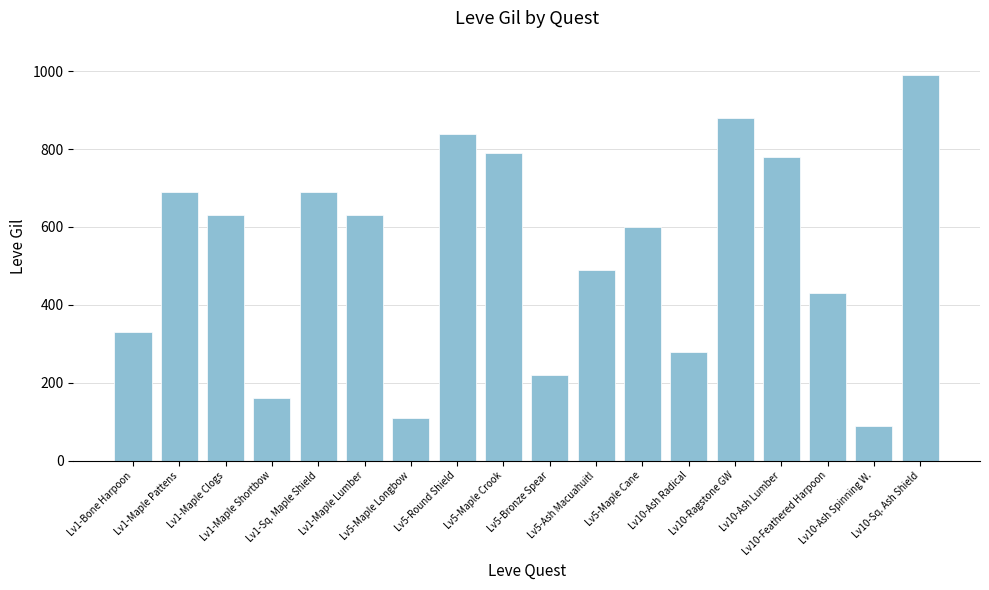

What value does the data have at Lv10-Ash Lumber, to the nearest 50?

800